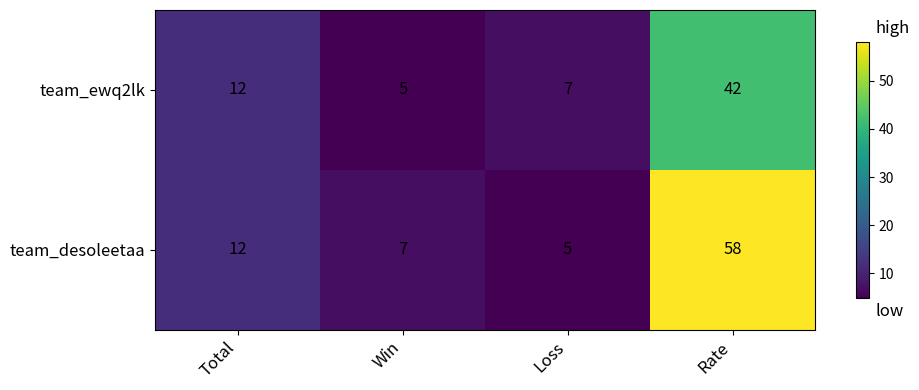

Reading right to left, extract all data points from this chart.

team_ewq2lk: 42	7	5	12
team_desoleetaa: 58	5	7	12